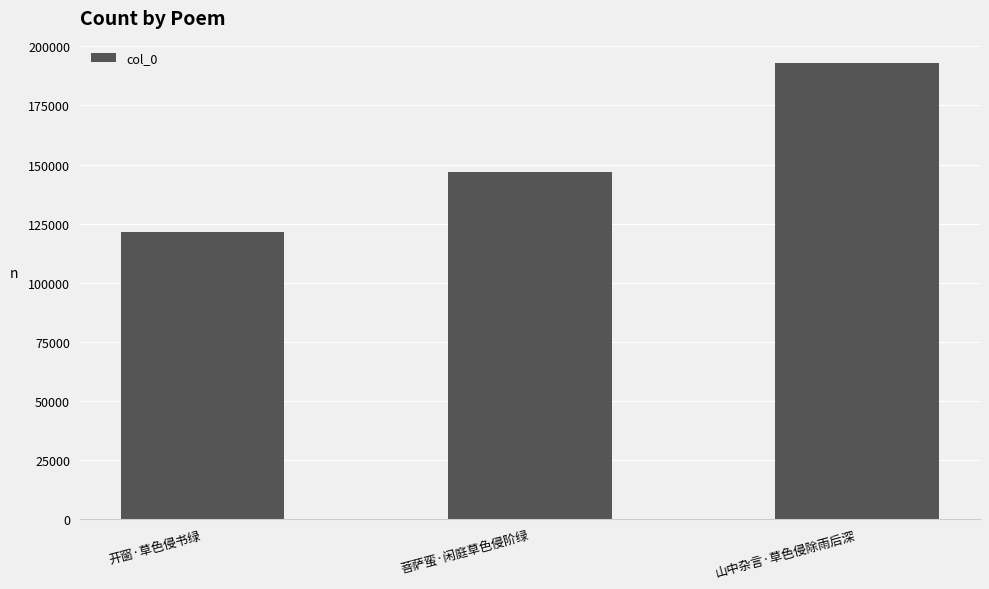

Which category has the highest value across all series?

山中杂言·草色侵除雨后深